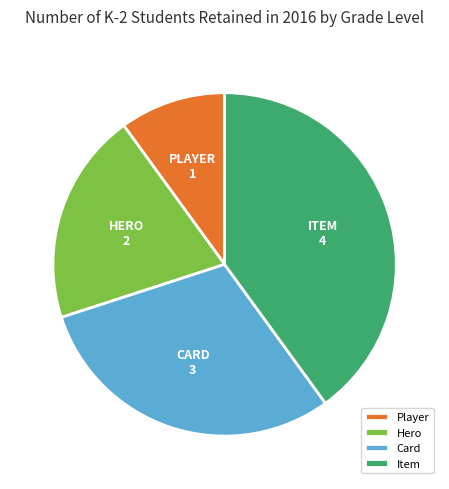

Which slice is the smallest?

Player